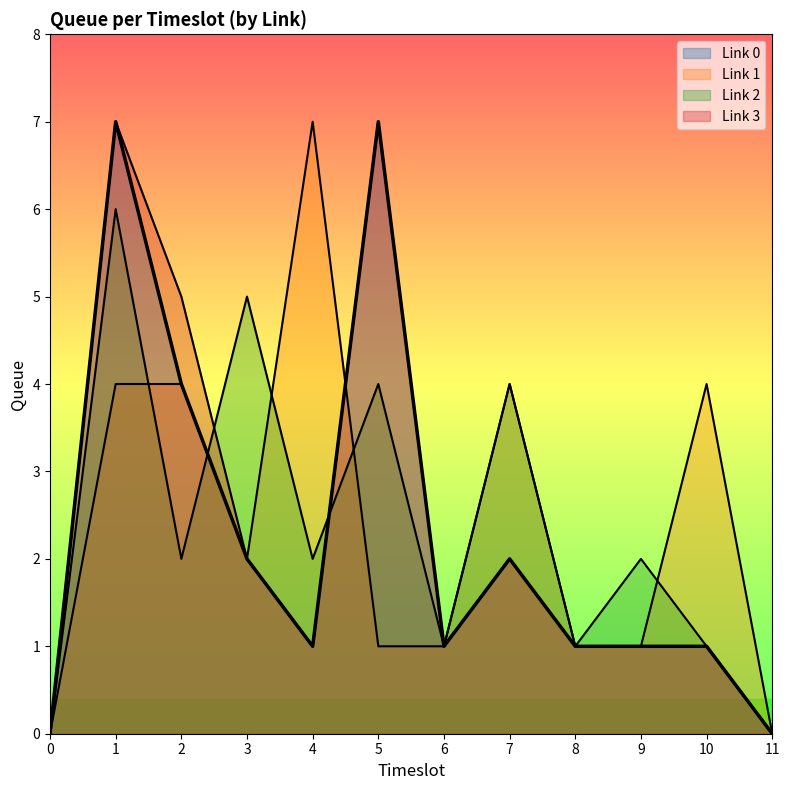

How many series are shown in this chart?

4